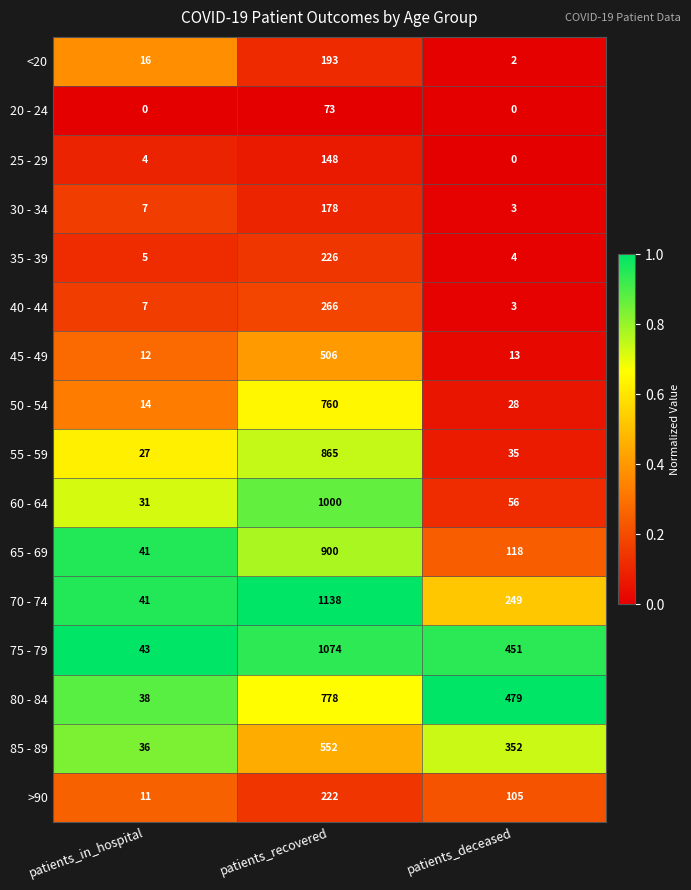

True or false: 55 - 59 has a value of 467 at patients_recovered.

False